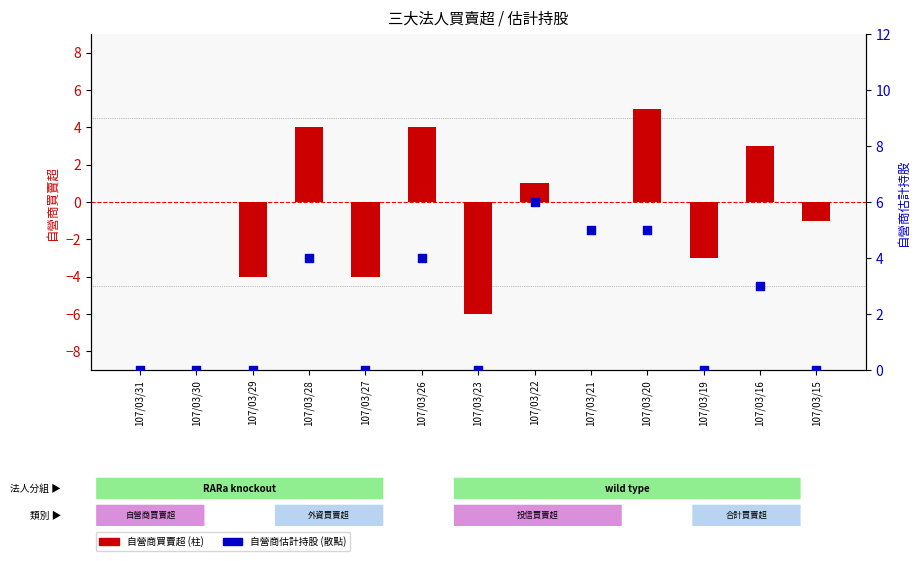

Which series contains the highest Y value?

自營商估計持股